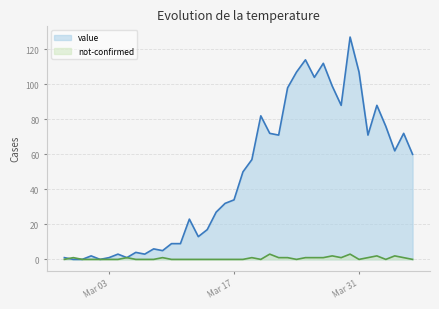

How many times do not-confirmed and value cross each other?

1